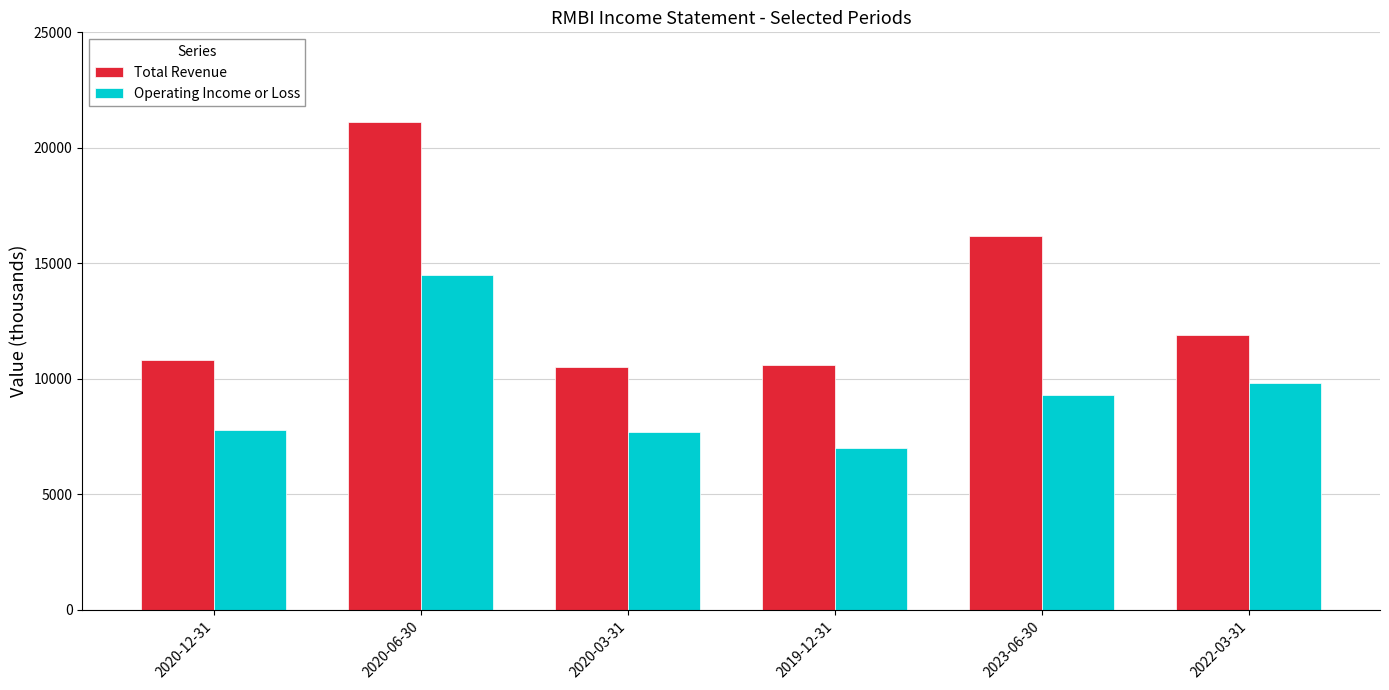

What are all the series names shown in the legend?

Total Revenue, Operating Income or Loss